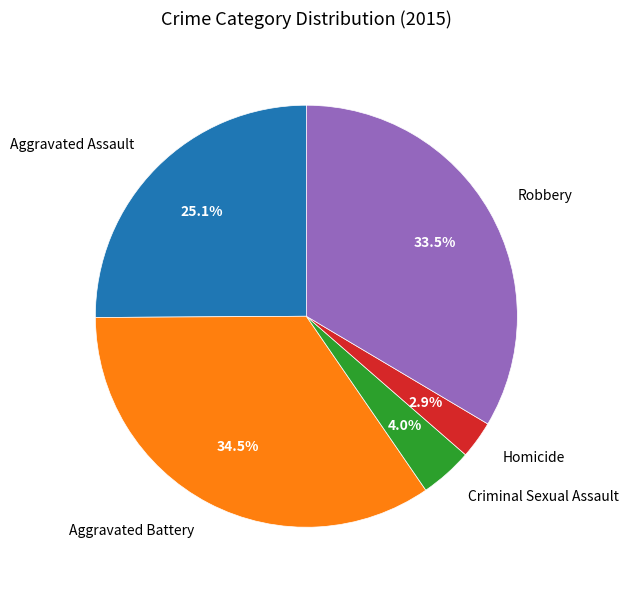

Between Criminal Sexual Assault and Aggravated Assault, which is larger?

Aggravated Assault